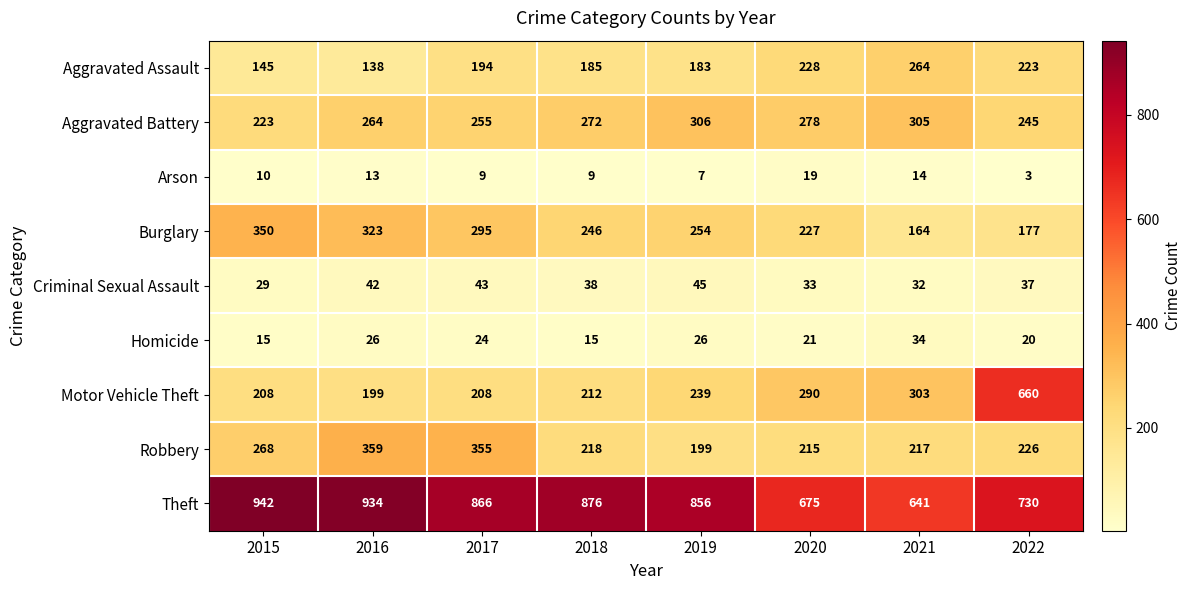

How many series are shown in this chart?

9